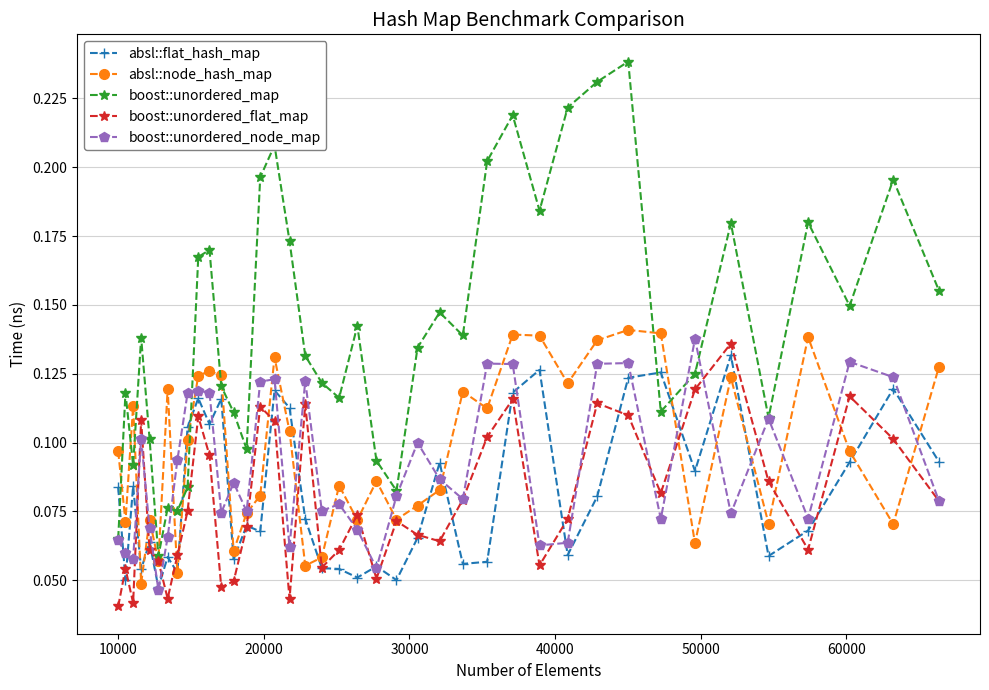

Does the chart display data point markers on the line(s)?

Yes